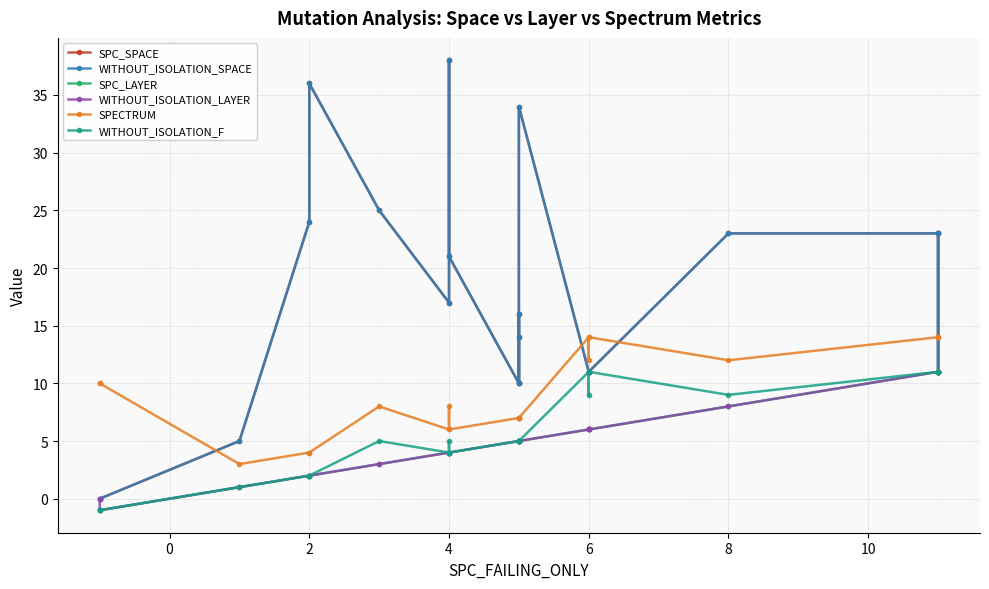

How many data points does each series have?

21